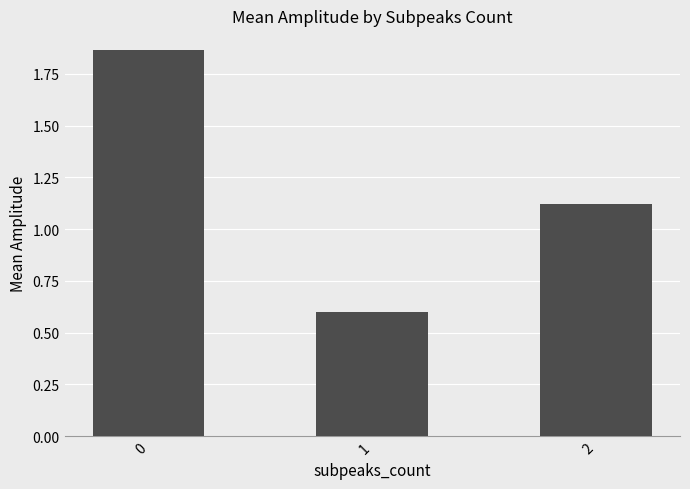

List the labels in order of value, largest first.

0, 2, 1